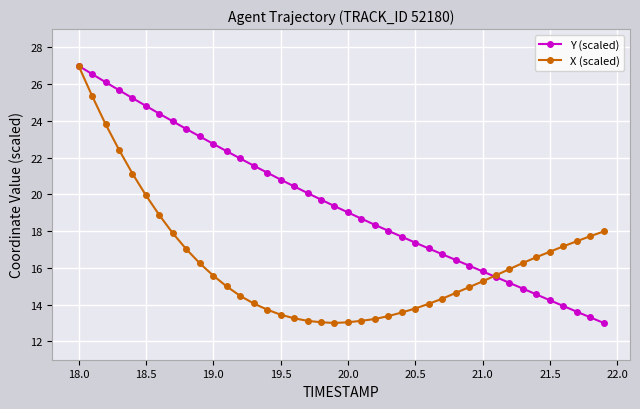

Which series has the largest total across all categories?

Y (scaled)